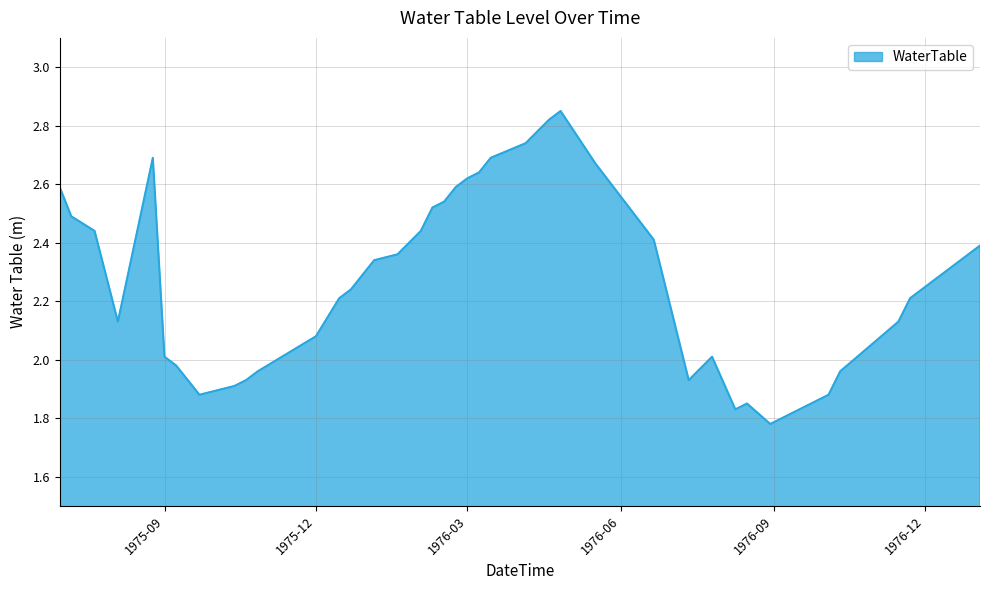

What is the difference between the maximum and minimum values?

1.1